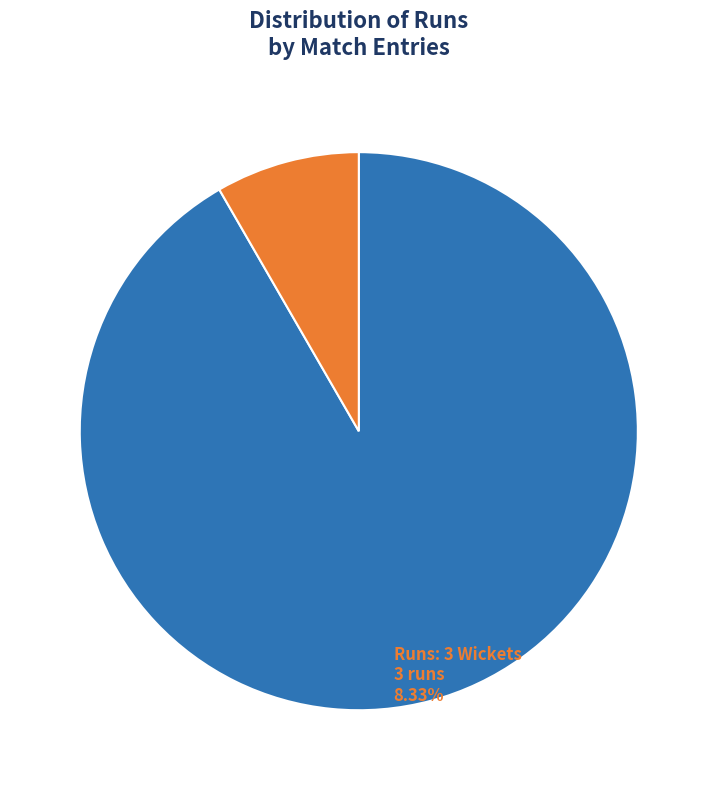

Does any single category account for the majority?

Yes